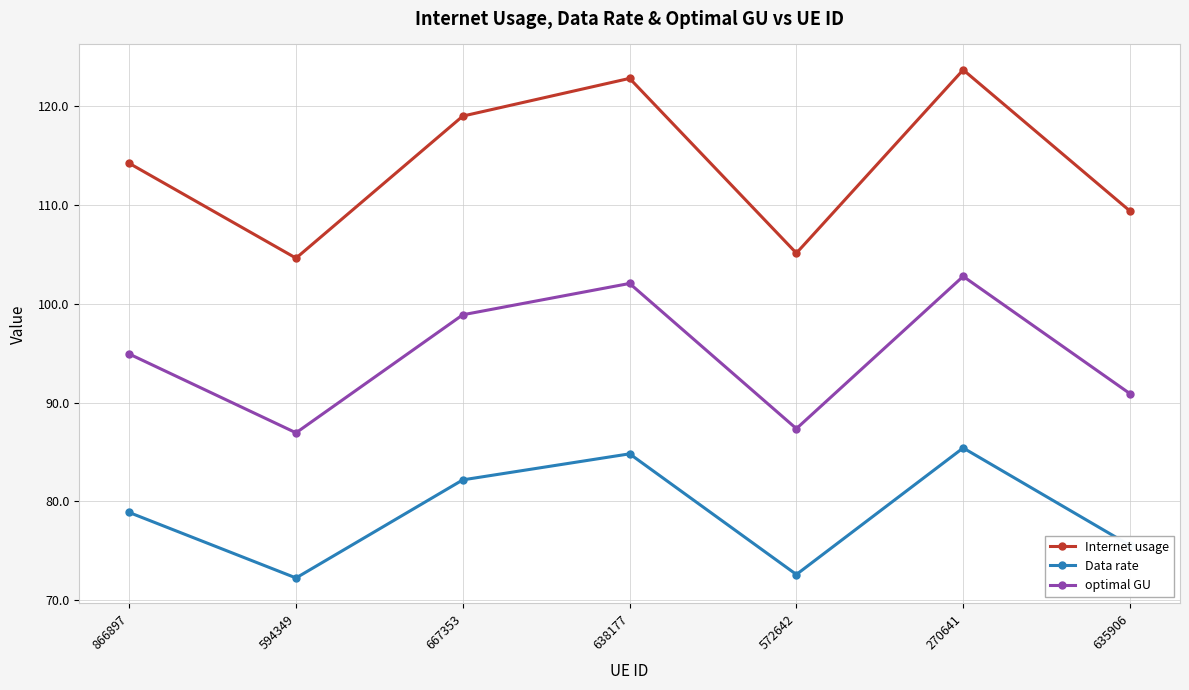

What is the spread (max minus min) of values at 638177?

38.0